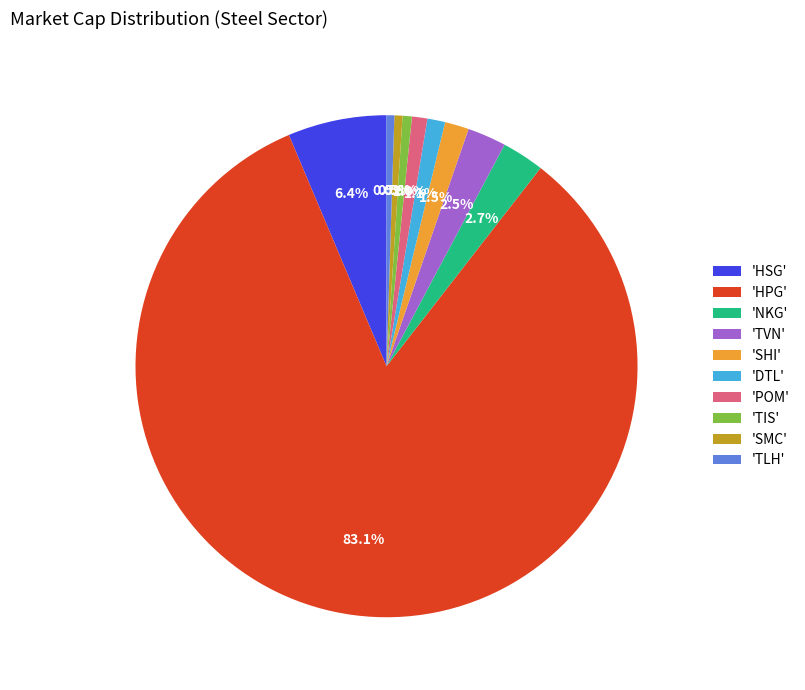

Count the number of slices in the pie.

10